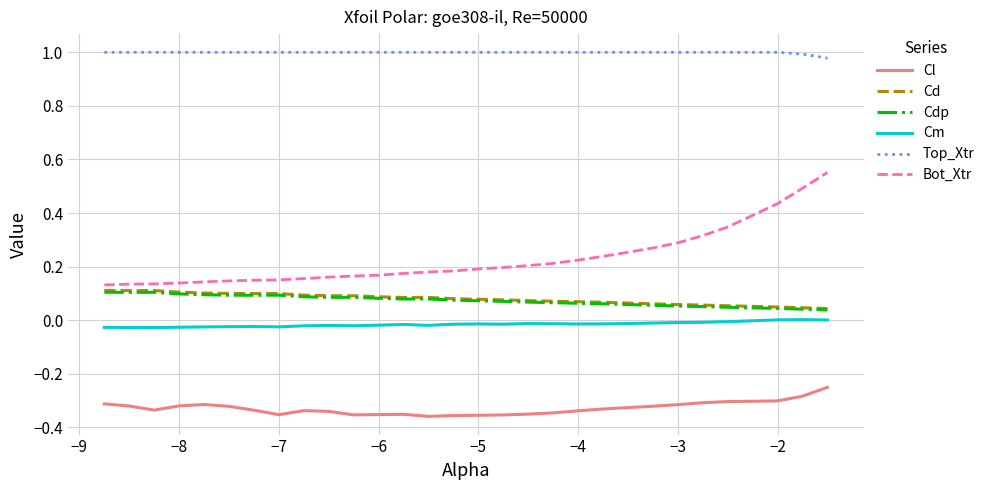

How many lines are shown in the chart?

6